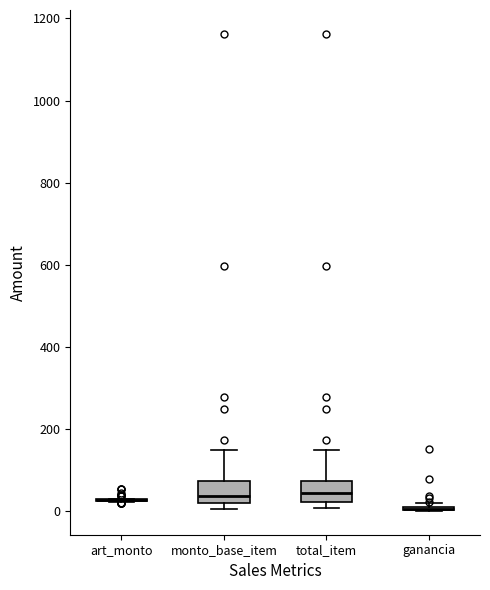

Reading left to right, transcribe this box plot: for each box, give where its median line is, the range the box spans, and where its two whiskers end, as read against the y-axis. The values are not printed on the chart, so give them approximately, as read against the axis.

art_monto: box collapsed to a line at 20, whiskers 20 to 40
monto_base_item: median 40, box 20 to 80, whiskers 0 to 140
total_item: median 40, box 20 to 80, whiskers 0 to 140
ganancia: box collapsed to a line at 0, whiskers 0 to 20